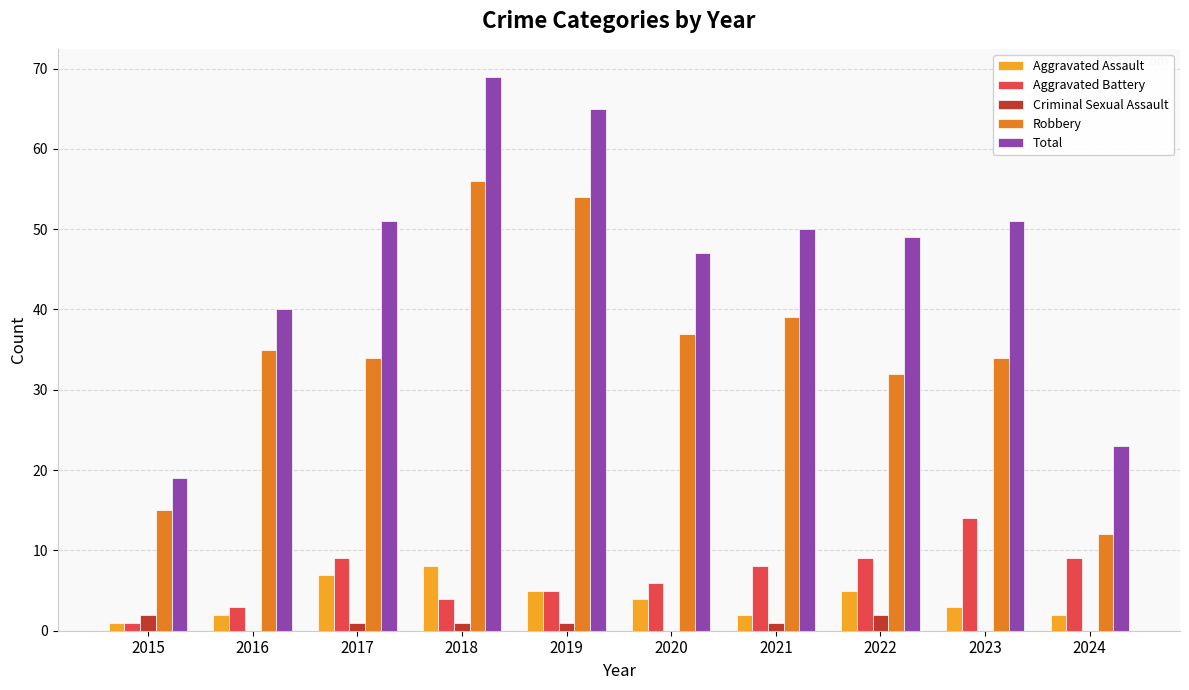

At which category is the sum across all series the highest?

2018